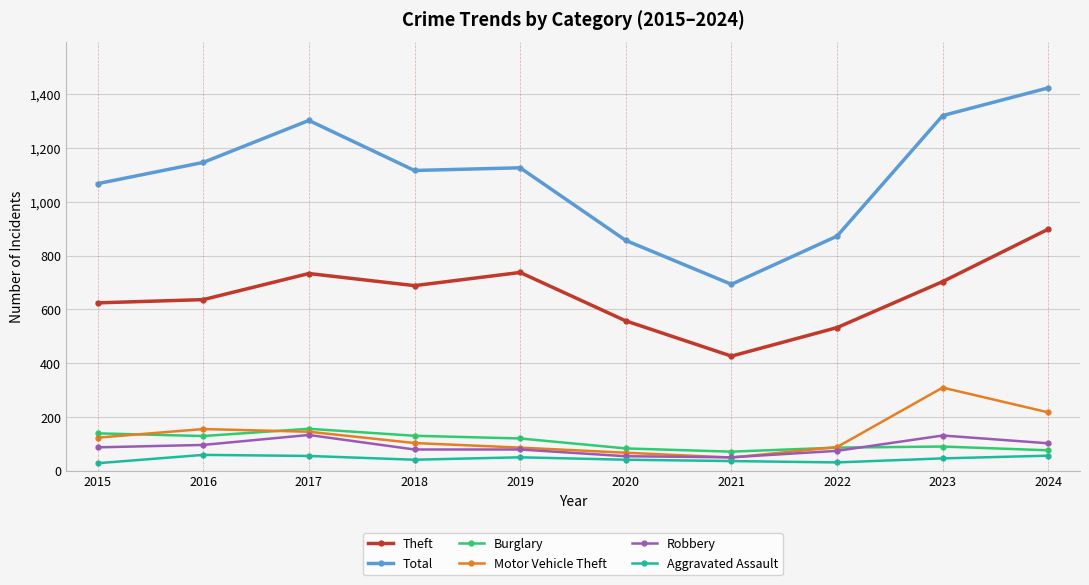

True or false: Theft has more than 1 points higher than both neighbors.

True